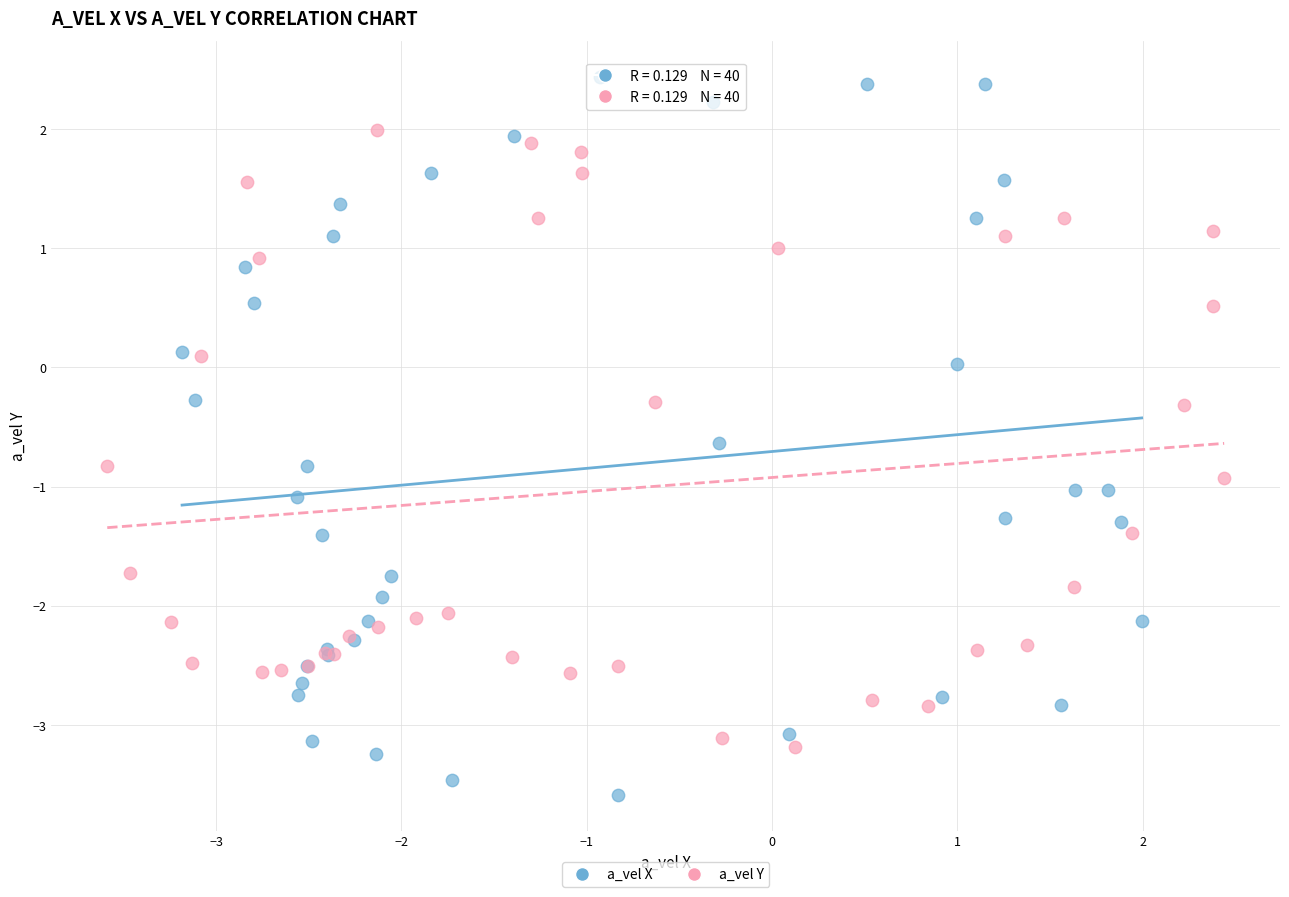

Which series reaches the minimum Y coordinate?

a_vel X